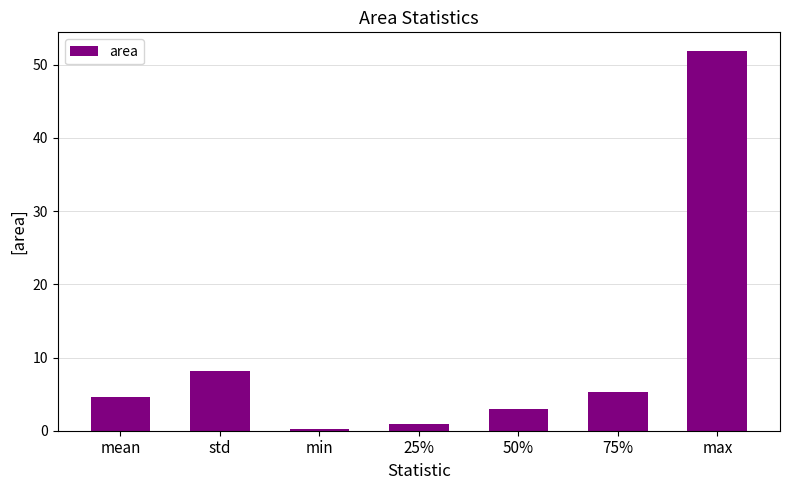

Count the number of data series in this chart.

1